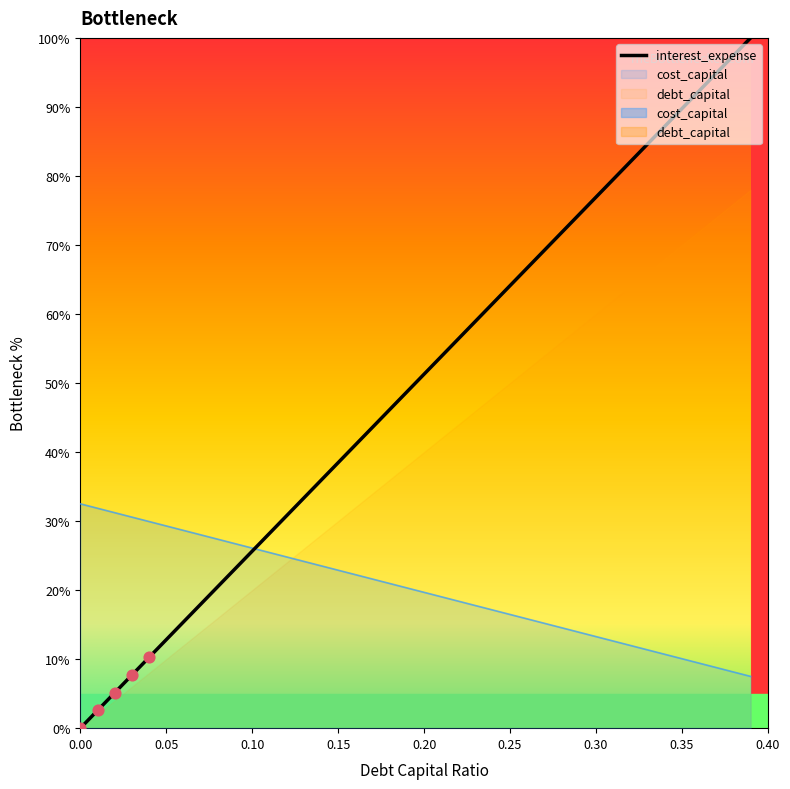

At how many categories does at least one series exceed 67?

13